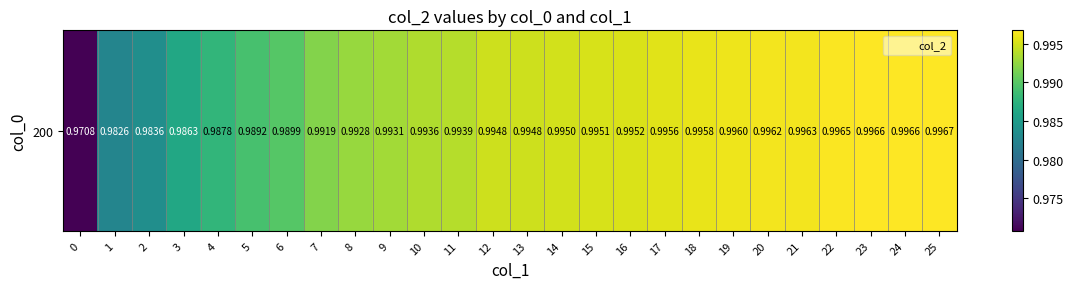

The value at 15 is 1.0. True or false?

True